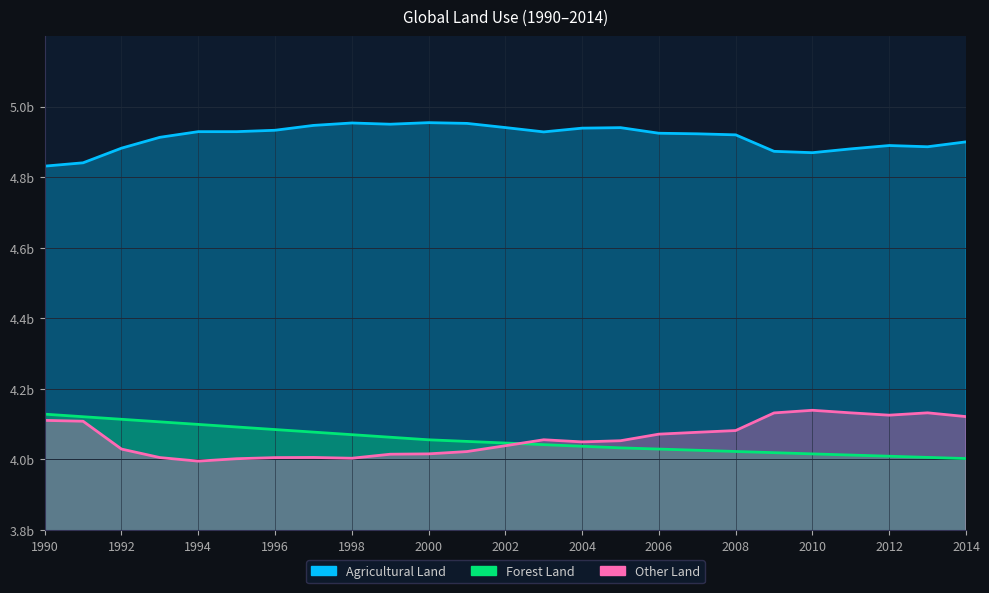

Reading left to right, list all the values displayed in this chart.

Agricultural Land: 1990=4.8	1991=4.8	1992=4.9	1993=4.9	1994=4.9	1995=4.9	1996=4.9	1997=4.9	1998=5.0	1999=5.0	2000=5.0	2001=5.0	2002=4.9	2003=4.9	2004=4.9	2005=4.9	2006=4.9	2007=4.9	2008=4.9	2009=4.9	2010=4.9	2011=4.9	2012=4.9	2013=4.9	2014=4.9
Forest Land: 1990=4.1	1991=4.1	1992=4.1	1993=4.1	1994=4.1	1995=4.1	1996=4.1	1997=4.1	1998=4.1	1999=4.1	2000=4.1	2001=4.1	2002=4.0	2003=4.0	2004=4.0	2005=4.0	2006=4.0	2007=4.0	2008=4.0	2009=4.0	2010=4.0	2011=4.0	2012=4.0	2013=4.0	2014=4.0
Other Land: 1990=4.1	1991=4.1	1992=4.0	1993=4.0	1994=4.0	1995=4.0	1996=4.0	1997=4.0	1998=4.0	1999=4.0	2000=4.0	2001=4.0	2002=4.0	2003=4.1	2004=4.0	2005=4.1	2006=4.1	2007=4.1	2008=4.1	2009=4.1	2010=4.1	2011=4.1	2012=4.1	2013=4.1	2014=4.1